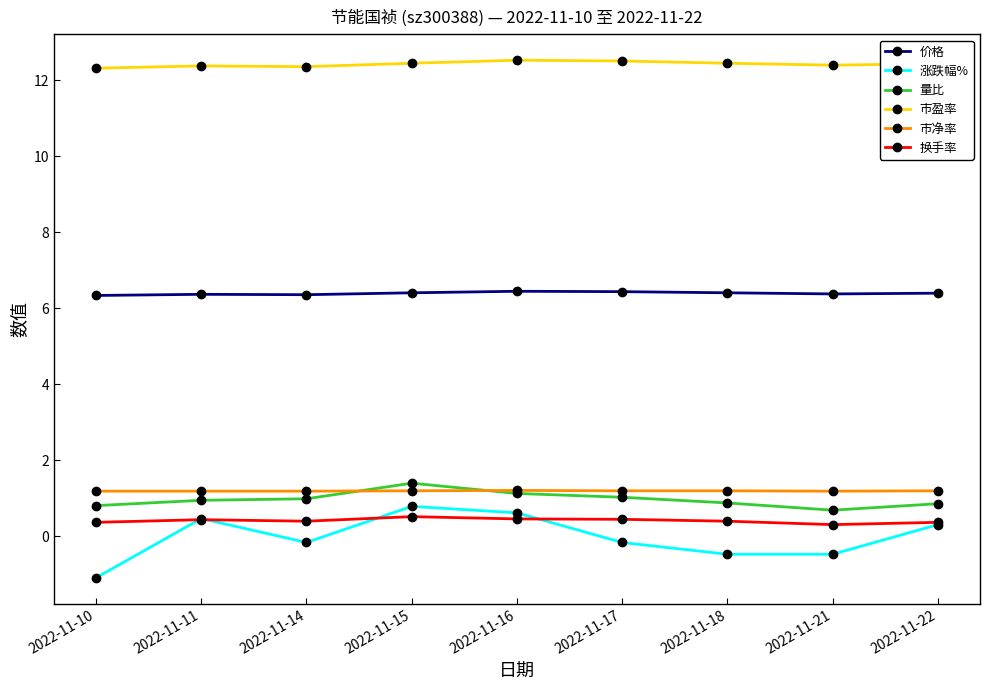

At how many categories does at least one series exceed 7?

9